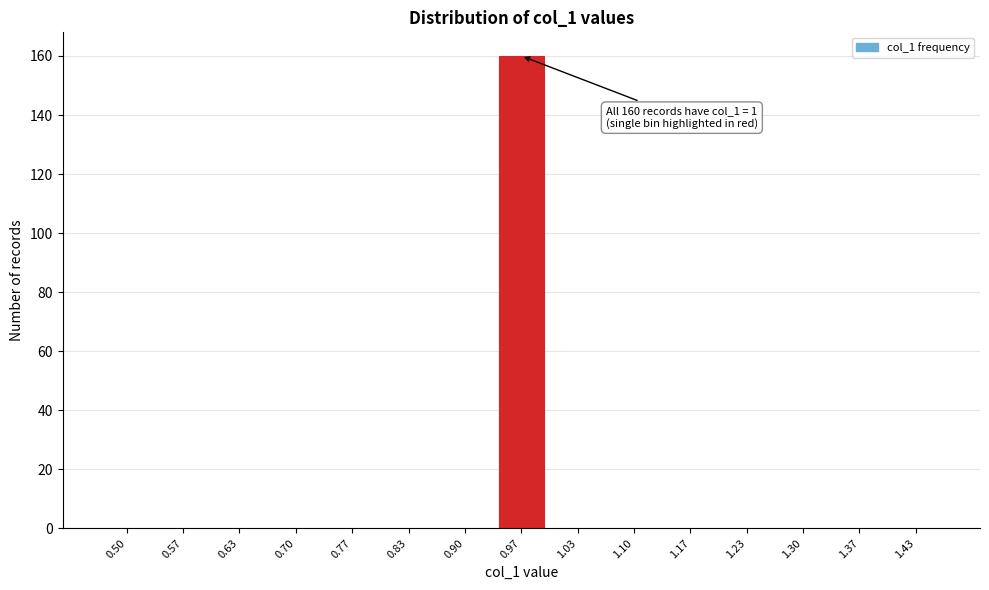

Reading left to right, extract all data points from this chart.

0.50=0	0.57=0	0.63=0	0.70=0	0.77=0	0.83=0	0.90=0	0.97=160	1.03=0	1.10=0	1.17=0	1.23=0	1.30=0	1.37=0	1.43=0